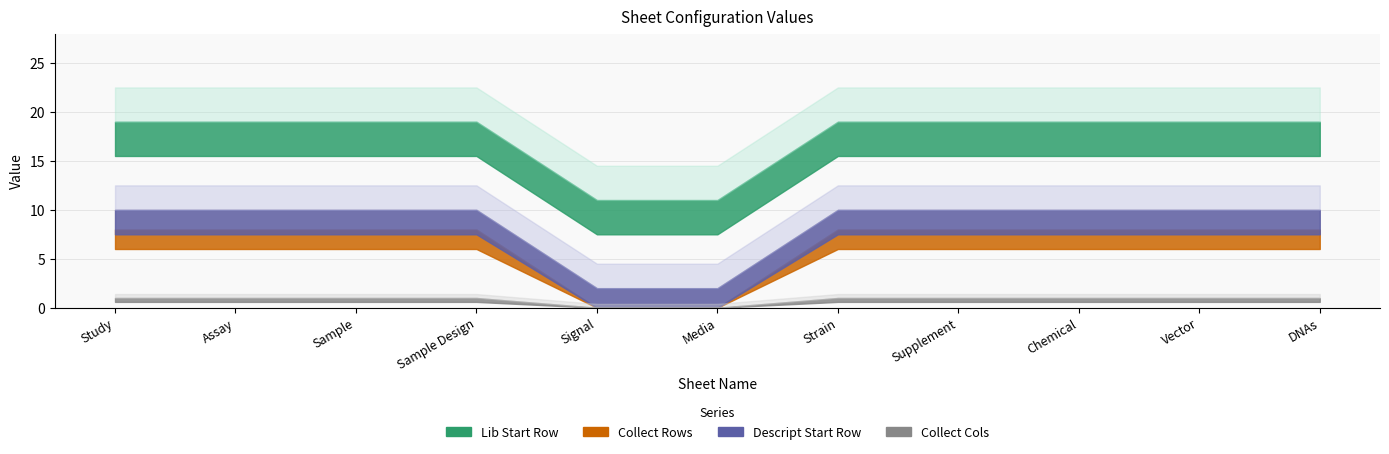

True or false: Collect Cols has more than 0 points higher than both neighbors.

False